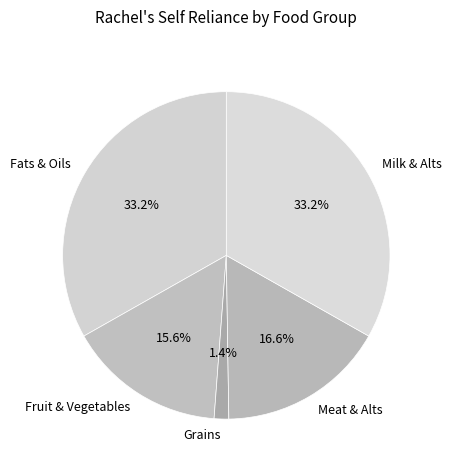

Approximately how many times larger is the value at Fats & Oils compared to Milk & Alts?

1.0